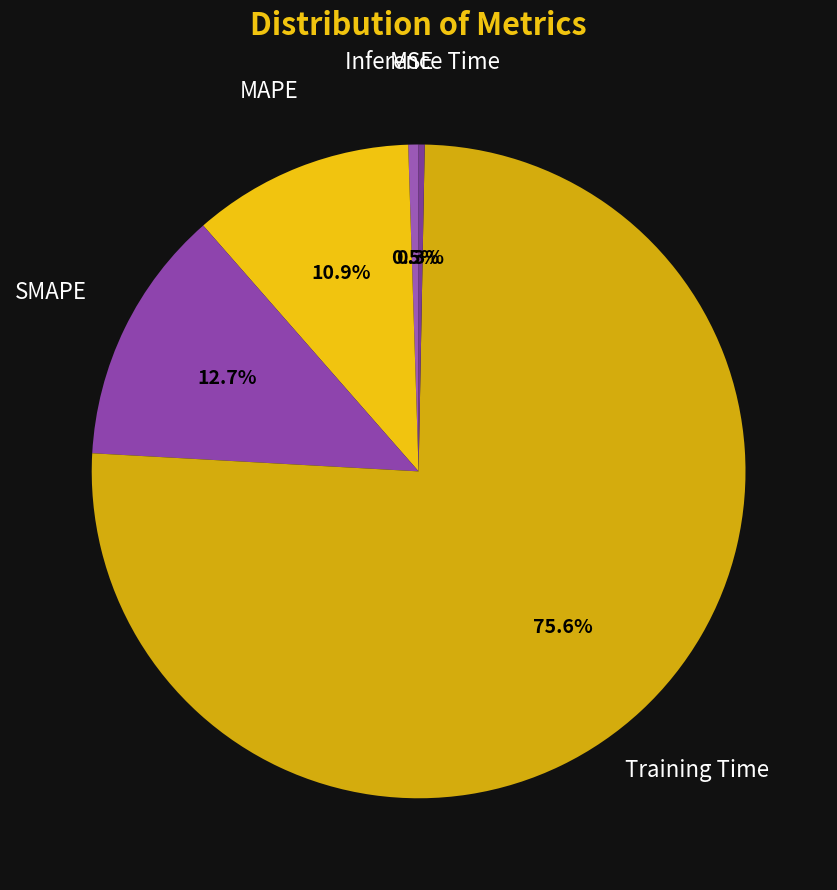

Rank the categories by value from lowest to highest.

Inference Time, MSE, MAPE, SMAPE, Training Time